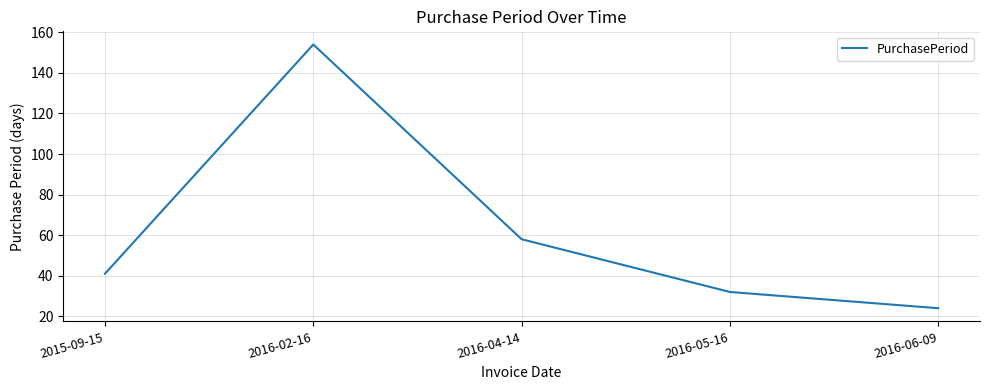

Does the chart have visible grid lines?

Yes